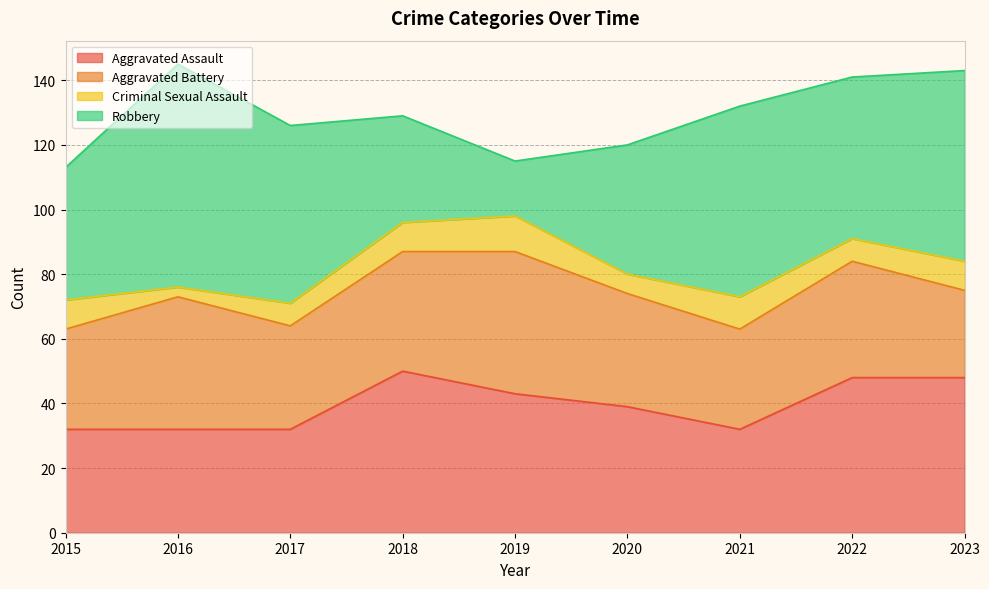

Reading left to right, list all the values displayed in this chart.

Aggravated Assault: 2015=32	2016=32	2017=32	2018=50	2019=43	2020=39	2021=32	2022=48	2023=48
Aggravated Battery: 2015=31	2016=41	2017=32	2018=37	2019=44	2020=35	2021=31	2022=36	2023=27
Criminal Sexual Assault: 2015=9	2016=3	2017=7	2018=9	2019=11	2020=6	2021=10	2022=7	2023=9
Robbery: 2015=41	2016=69	2017=55	2018=33	2019=17	2020=40	2021=59	2022=50	2023=59